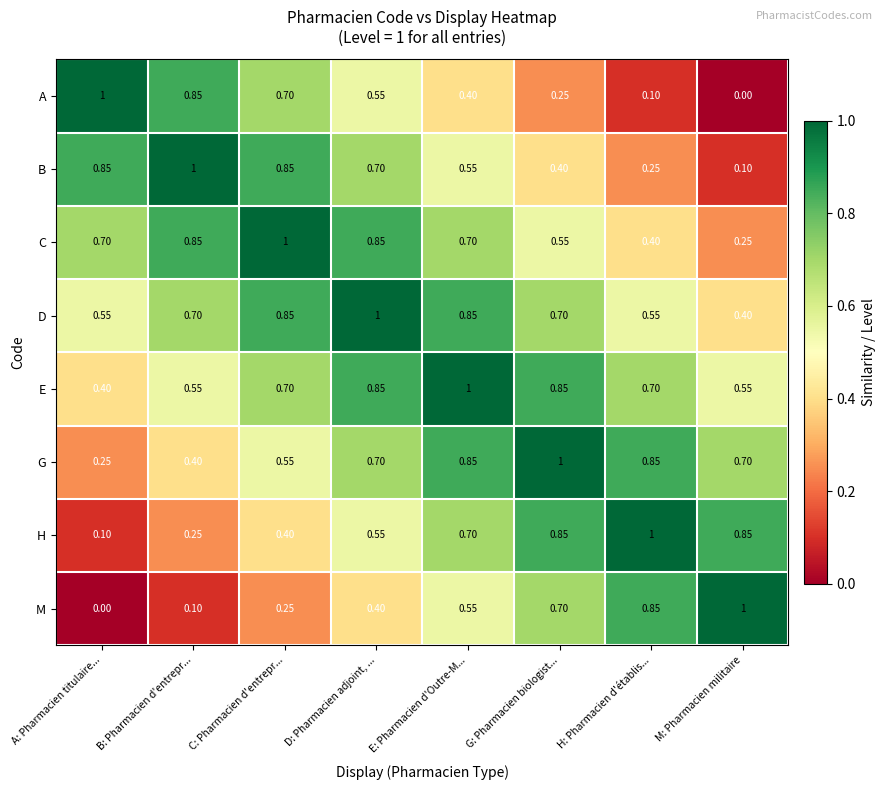

Which category has the lowest value in the M series?

A: Pharmacien titulaire...